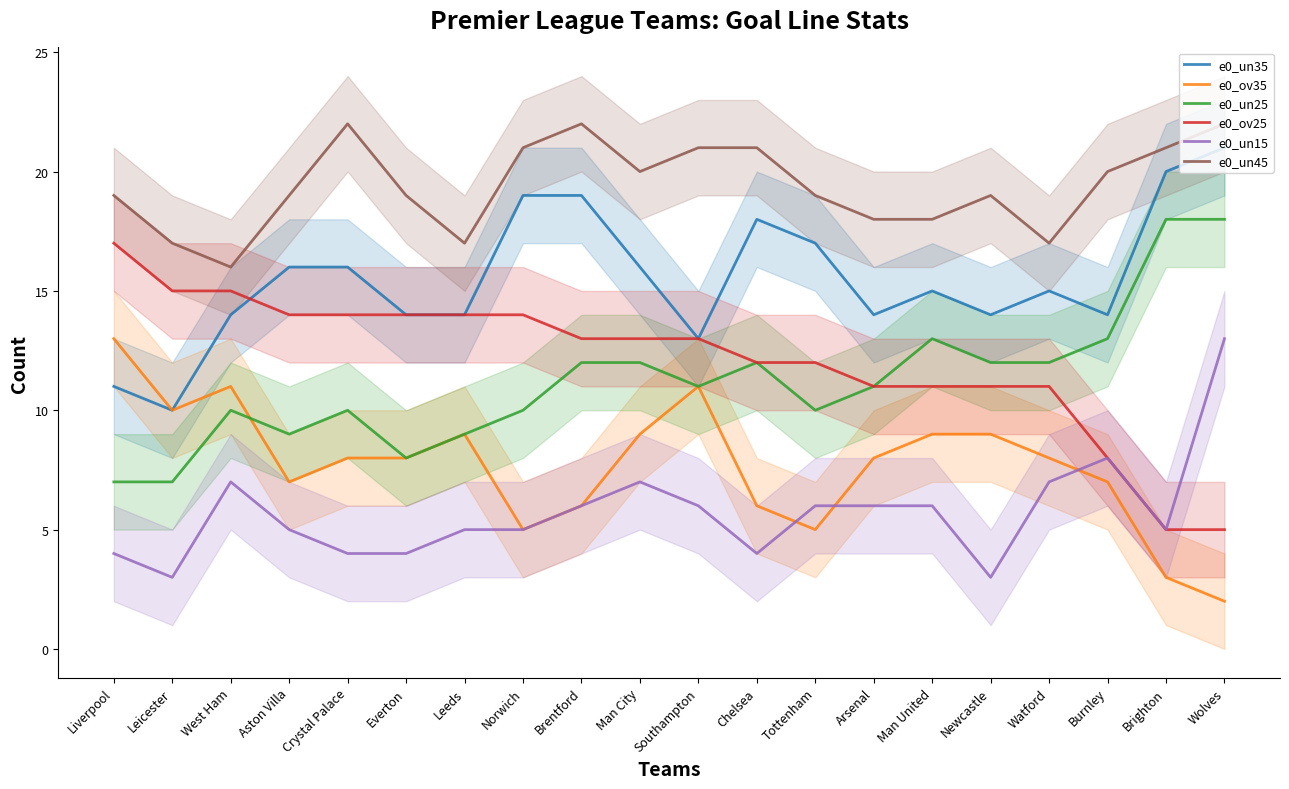

What is the sum of the e0_un45 values at Chelsea and Man United?

39